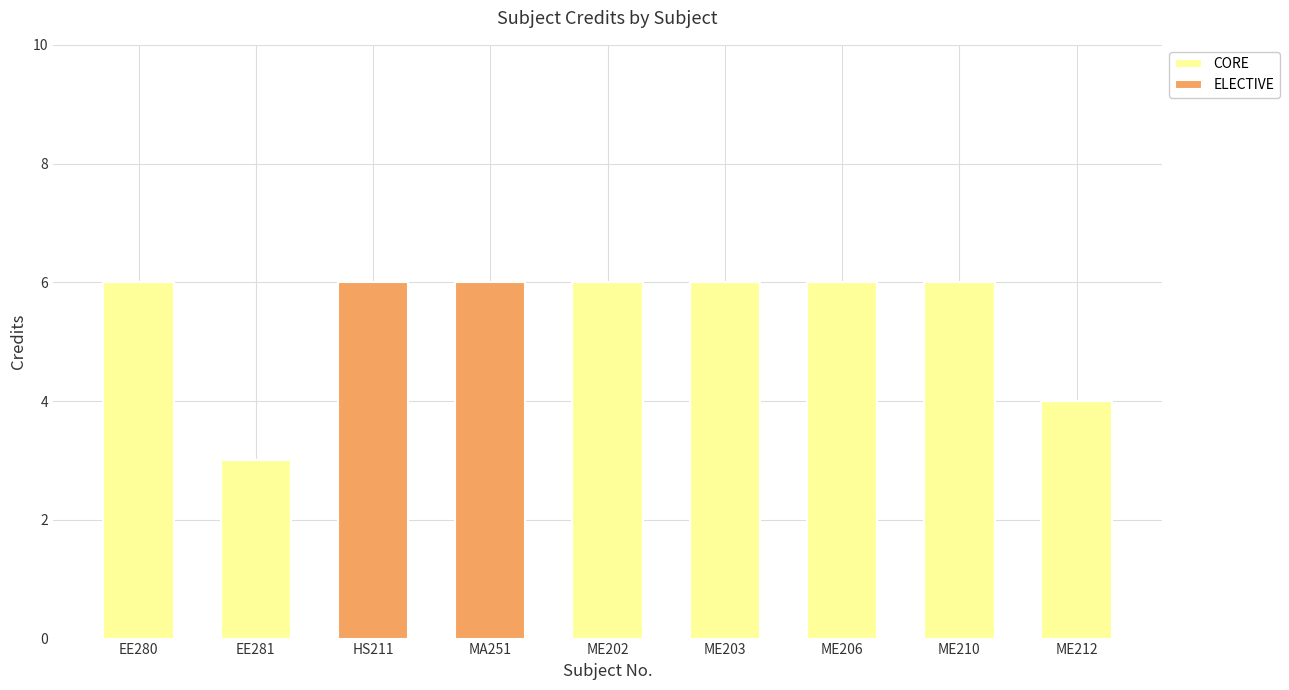

True or false: CORE has a value of 9 at ME206.

False